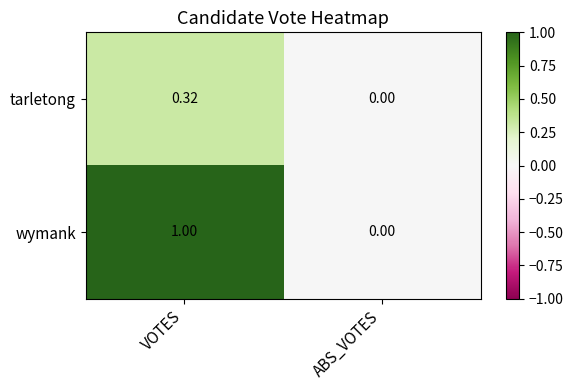

Rank the series by their maximum value, from lowest to highest.

tarletong, wymank